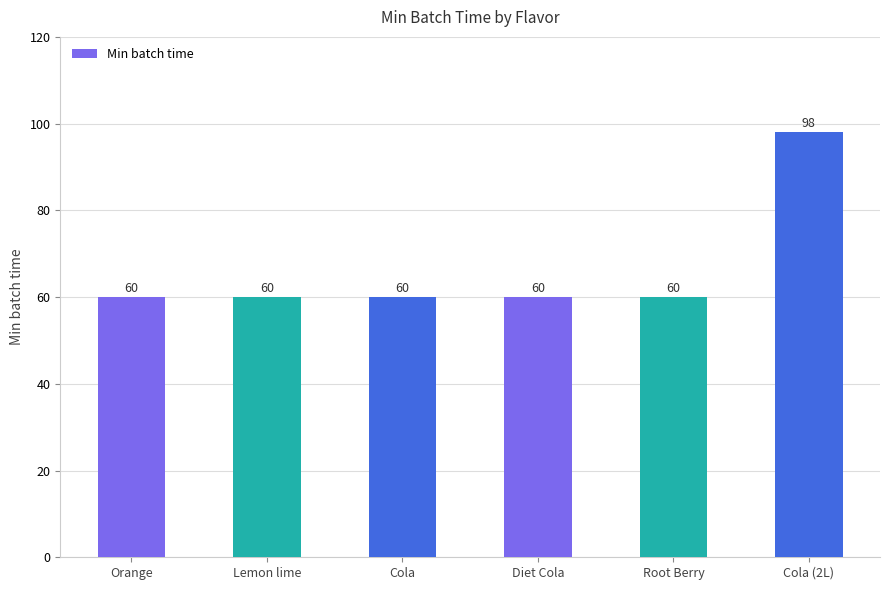

Reading left to right, extract all data points from this chart.

60	60	60	60	60	98